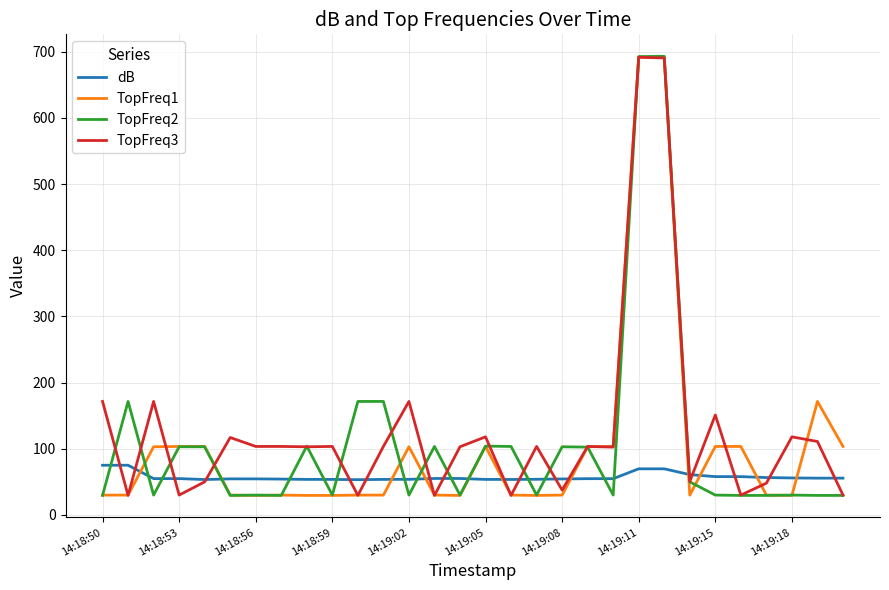

What is the highest value of the TopFreq2 series?

693.0